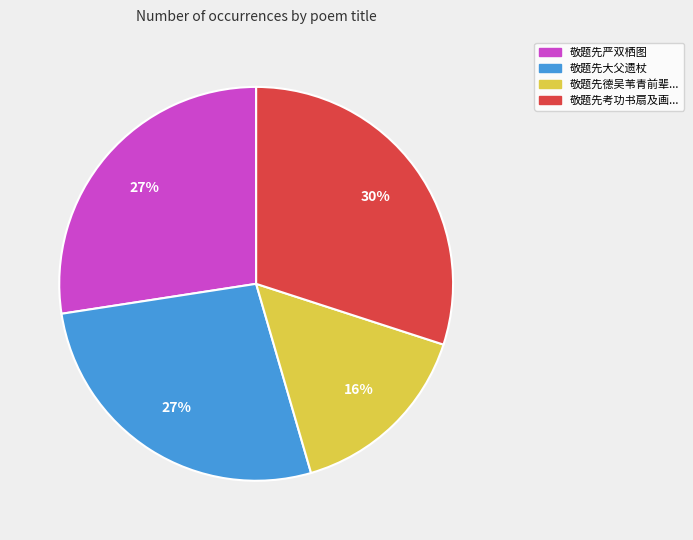

How many slices are in this pie chart?

4